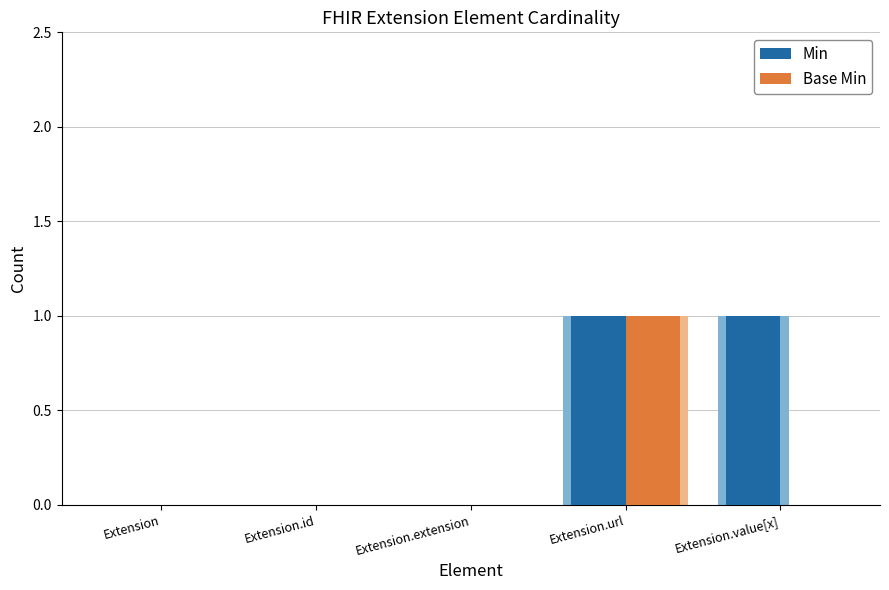

What is the sum of the Base Min values at Extension and Extension.url?

1